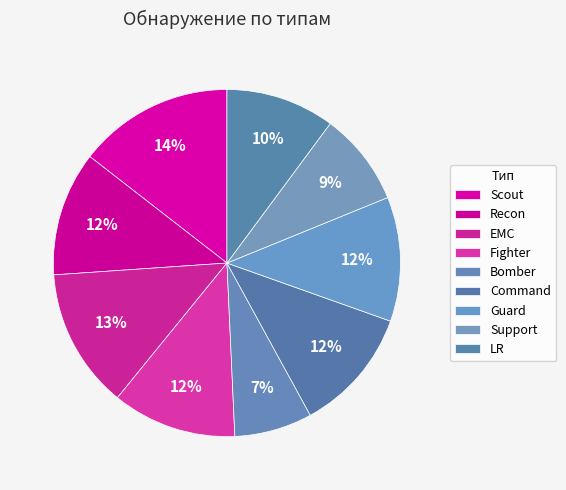

Does any single category account for the majority?

No